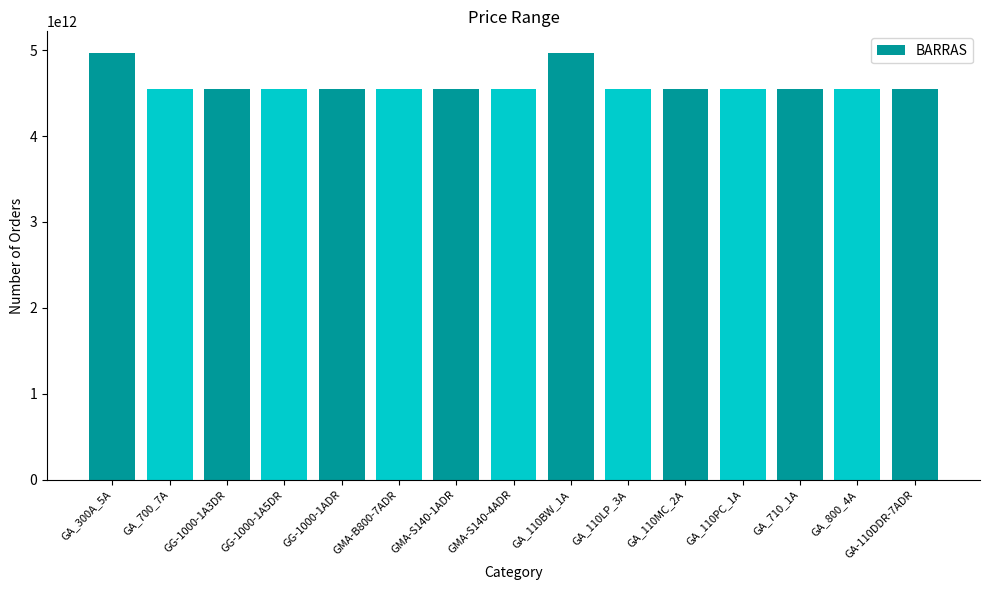

What is the label of the 11th bar from the right?

GG-1000-1ADR